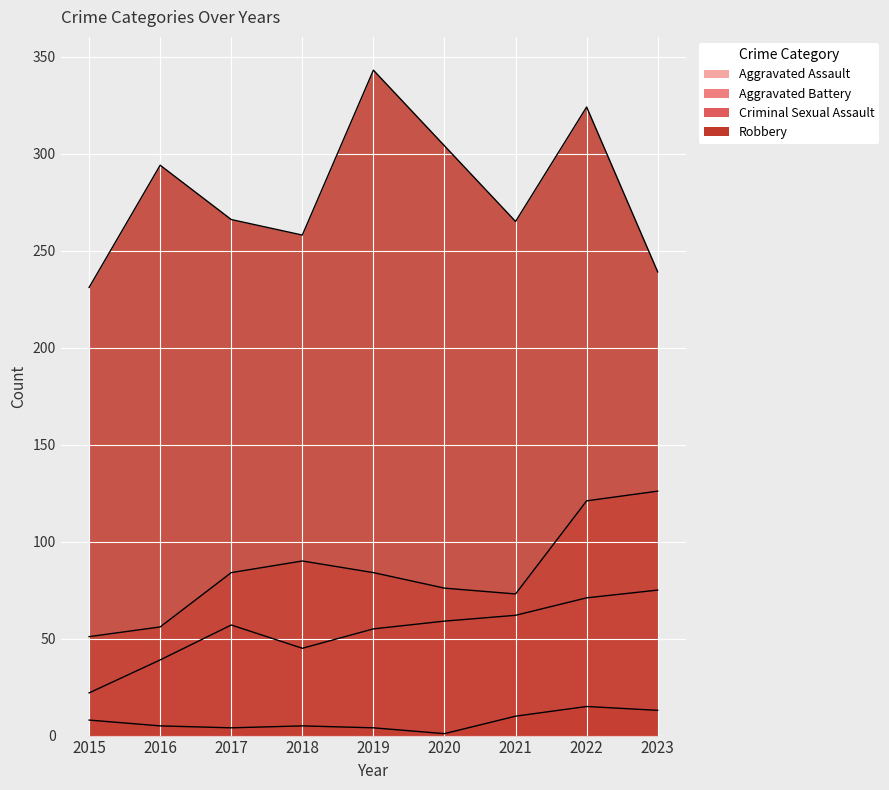

Where is Criminal Sexual Assault nearest to the value 8?

2015